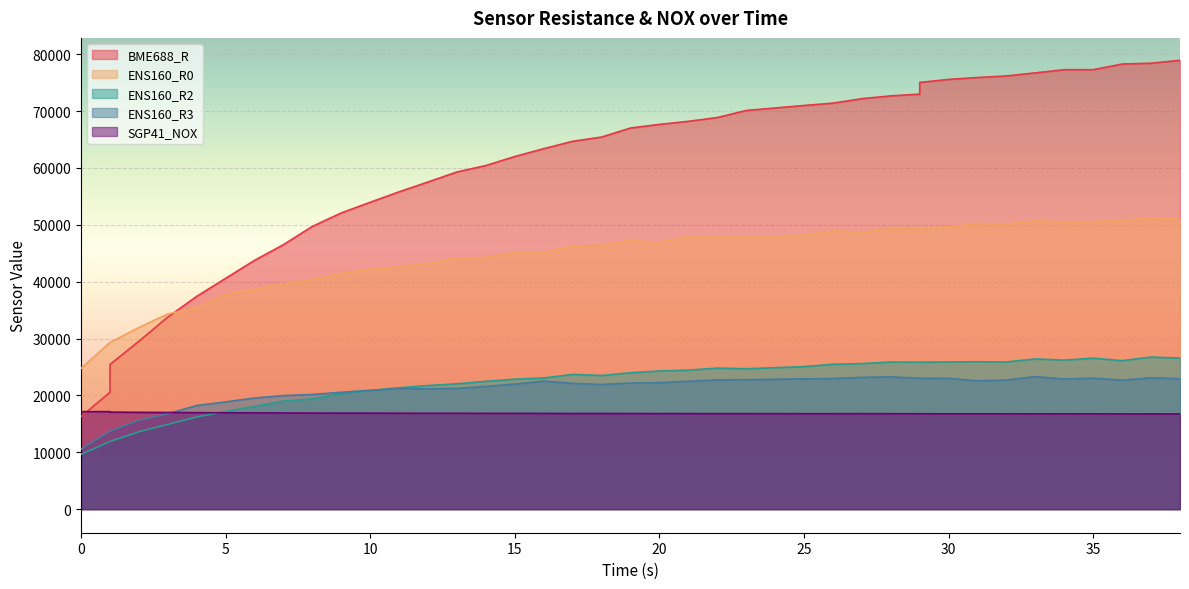

How many interior local peaks does the ENS160_R2 series have?

7